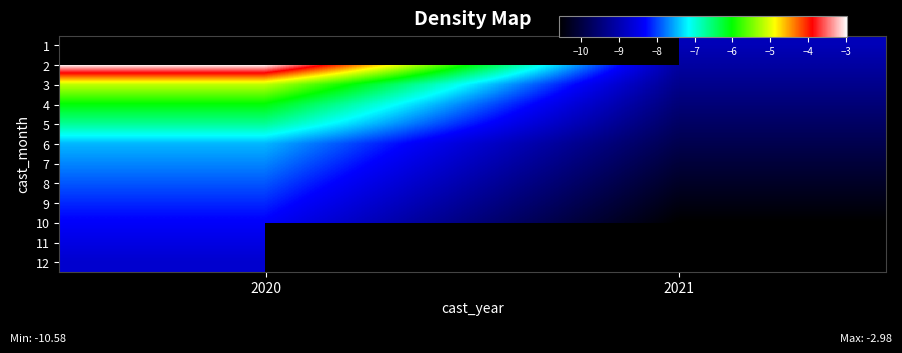

What is the difference between the maximum and minimum values in the 6 series?

2.4